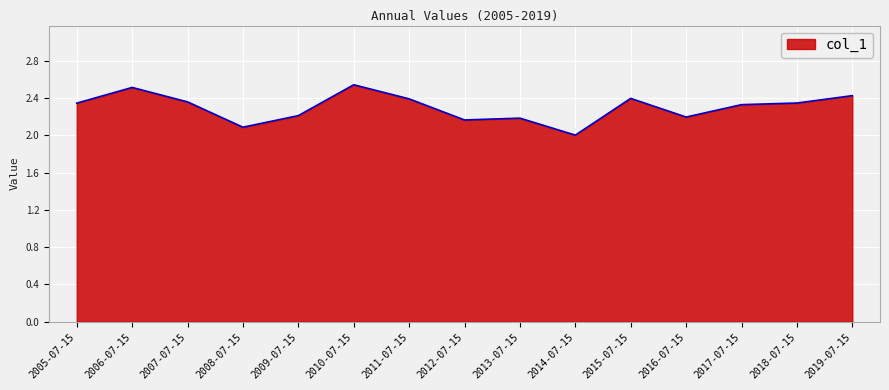

Does the chart have visible grid lines?

Yes